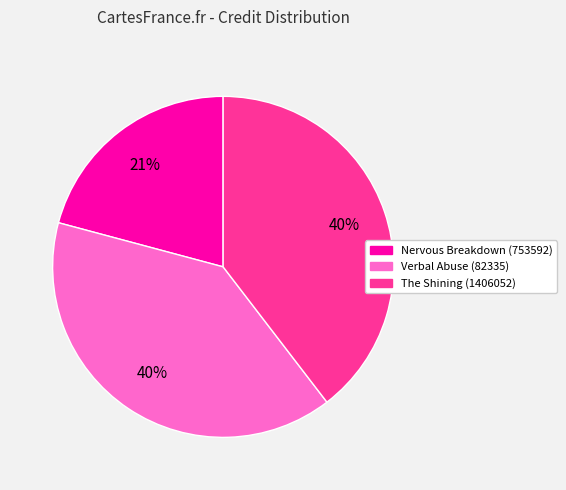

To the nearest percent, what is the difference between the largest and smallest slice percentages?

19%